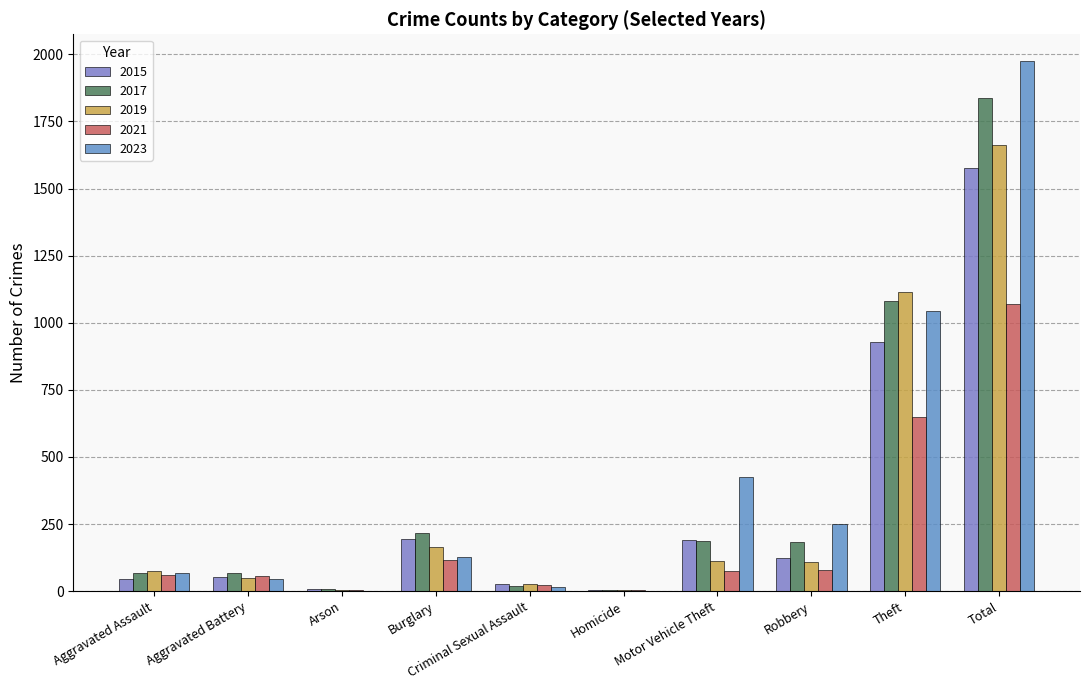

The value of 2017 at Motor Vehicle Theft is 71. True or false?

False